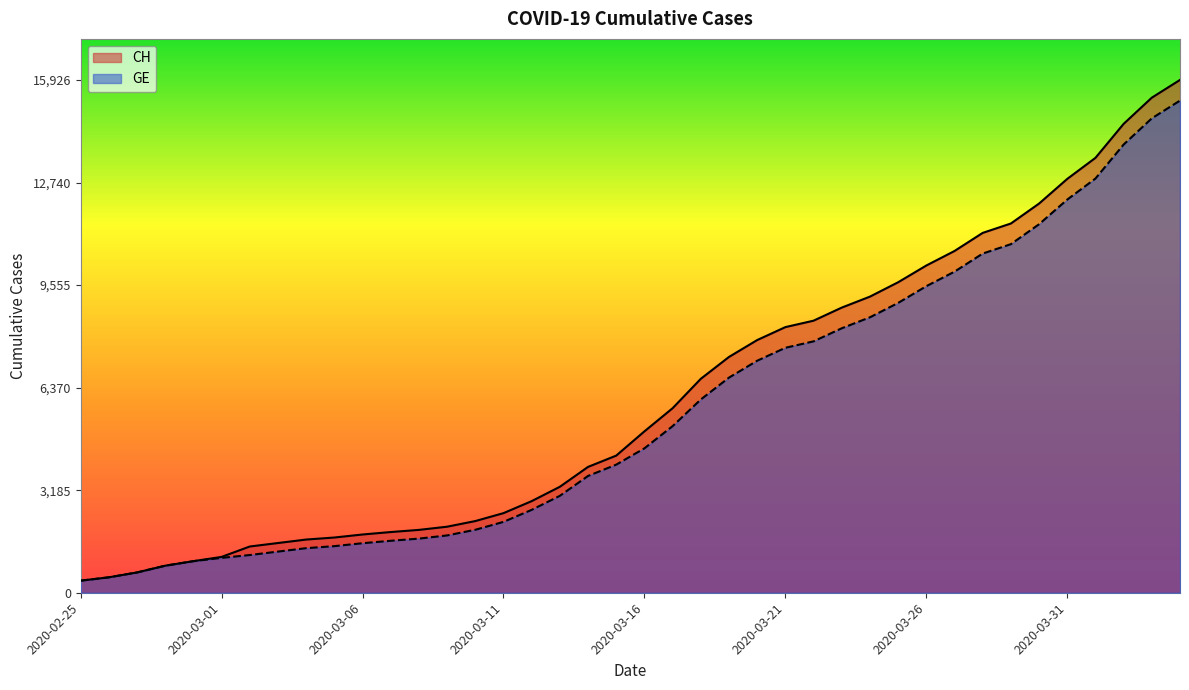

Reading left to right, what are all the values shown in this chart?

CH: 375	479	630	840	981	1113	1436	1544	1652	1715	1809	1885	1952	2051	2226	2472	2845	3291	3908	4259	5012	5731	6644	7323	7847	8249	8449	8855	9196	9642	10162	10613	11175	11467	12086	12852	13505	14561	15375	15926
GE: 375	479	630	840	981	1083	1171	1278	1384	1447	1538	1614	1681	1780	1955	2201	2574	3010	3627	3978	4485	5174	6002	6681	7205	7607	7807	8213	8554	9000	9520	9971	10533	10825	11444	12210	12863	13919	14733	15284